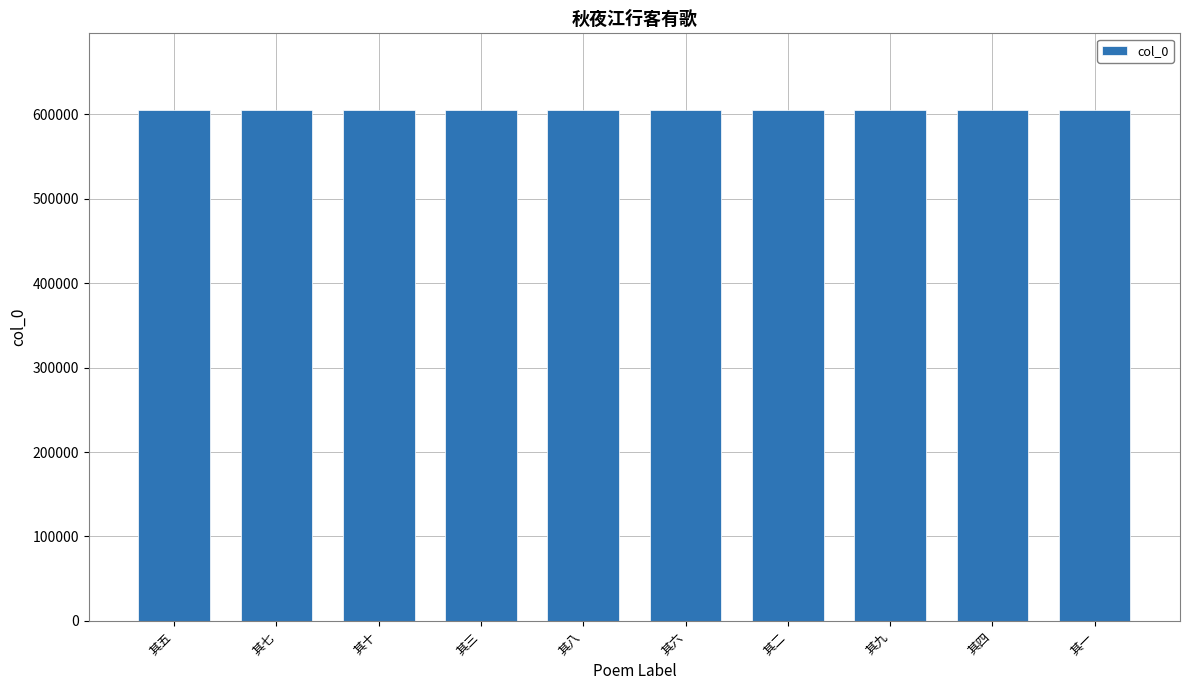

What is the change in value from 其六 to 其四?

-2